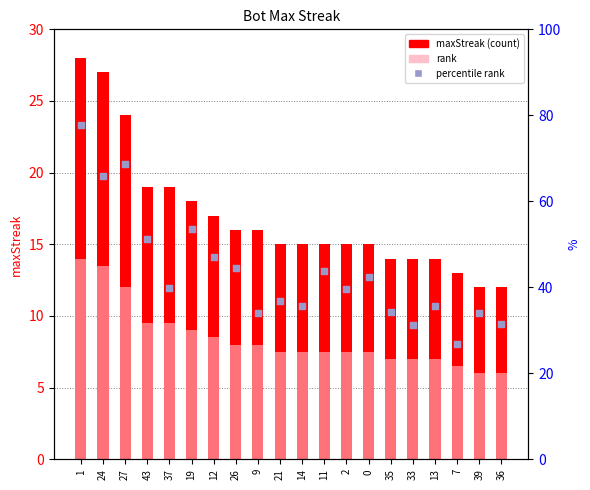

What is the total value across all series at 37?

40.4